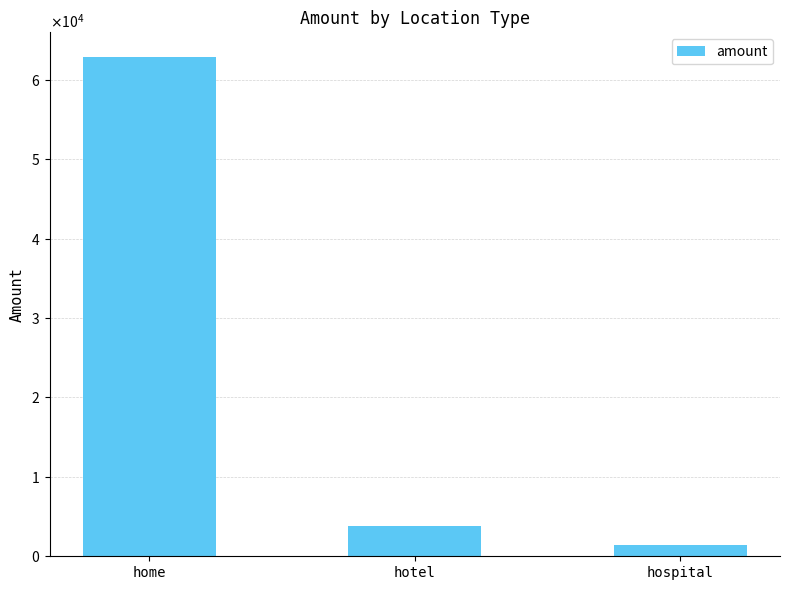

Which has a higher value, home or hotel?

home